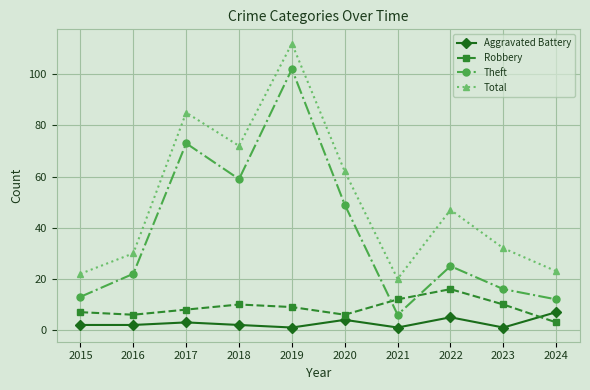

How many values in the Robbery series are below 9?

5